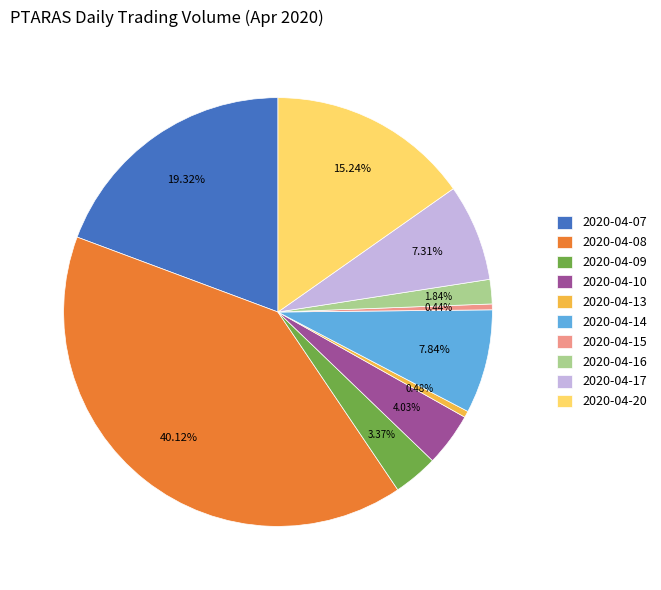

Does 2020-04-07 represent more than half of the total?

No